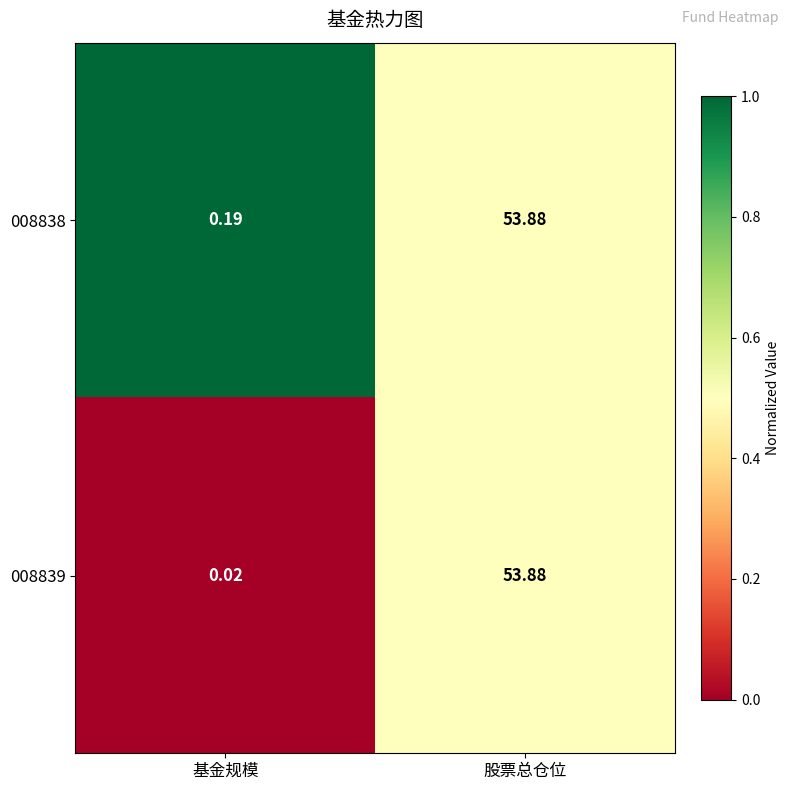

At which category is the sum across all series the highest?

股票总仓位